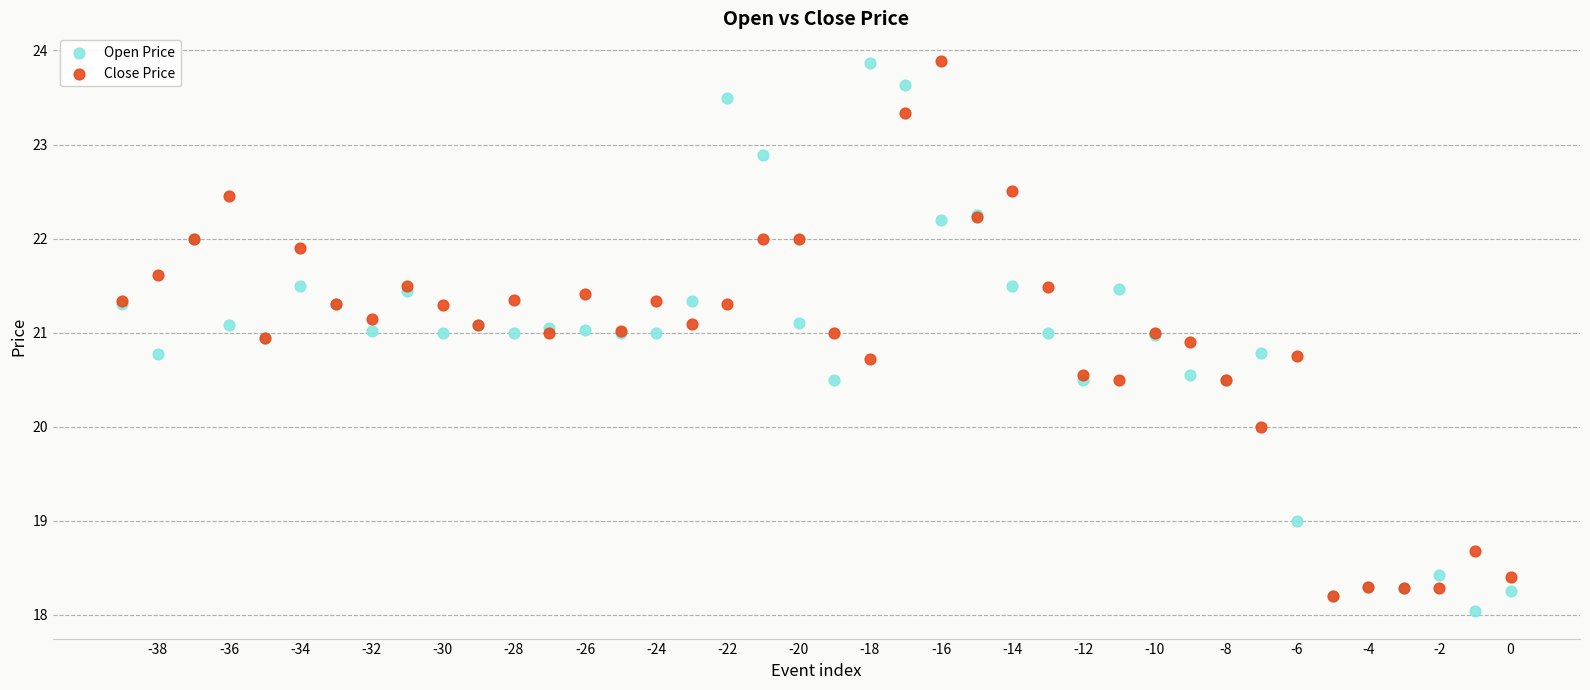

Which series has the widest spread of Y values?

Open Price